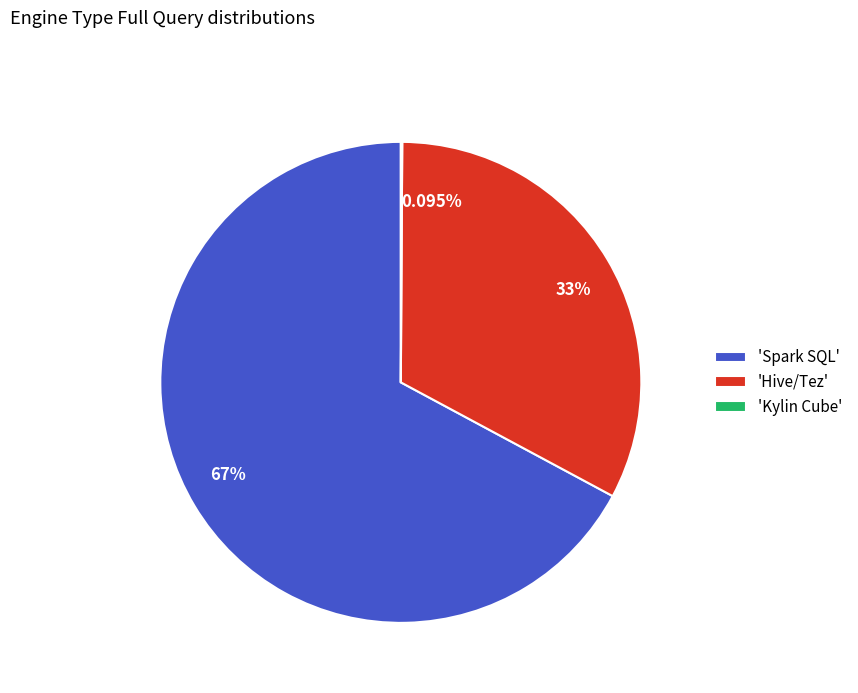

Does any single category account for the majority?

Yes